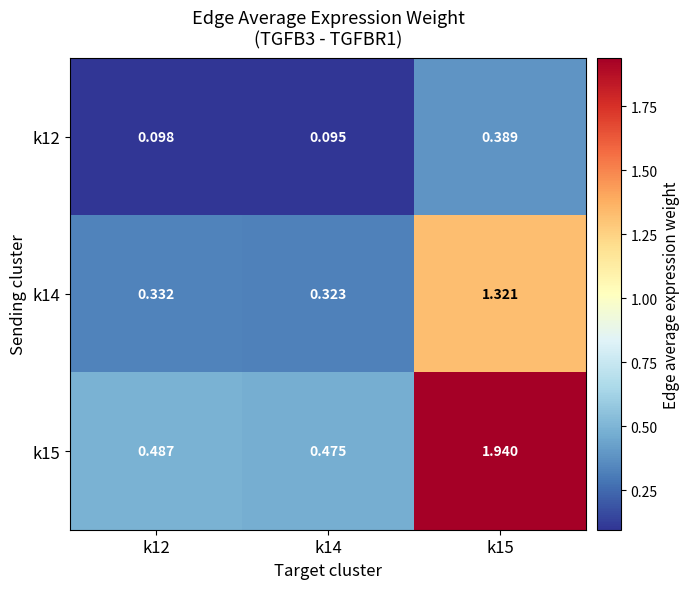

At which category is the sum across all series the highest?

k15